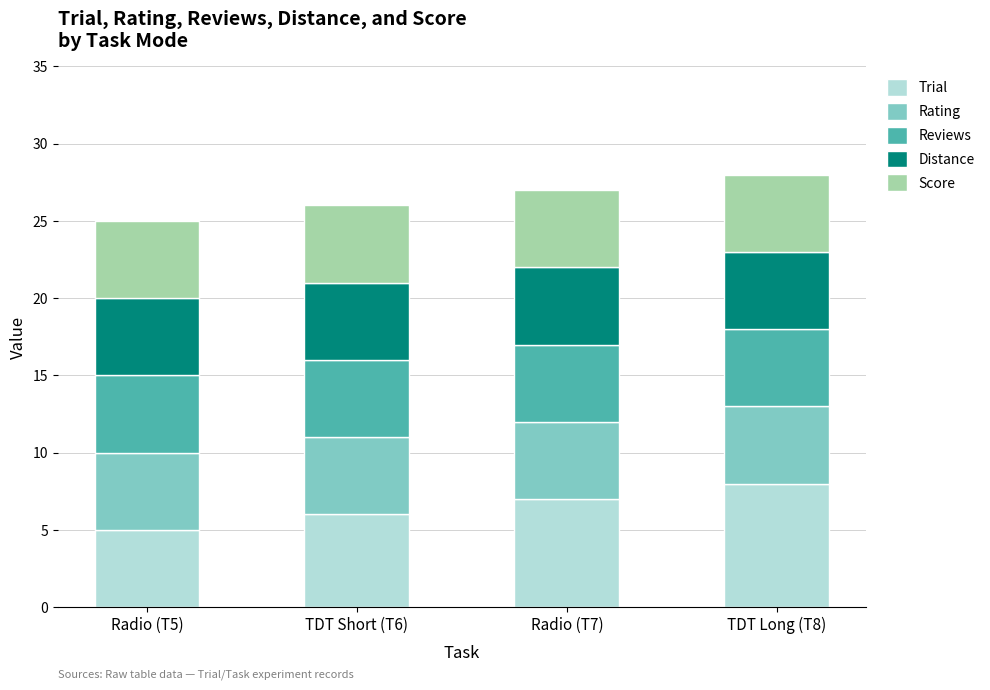

What is the difference between the maximum and minimum values in the Trial series?

3